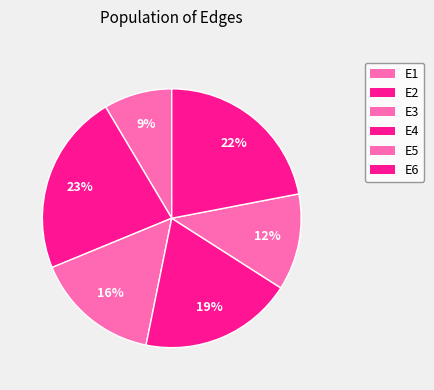

Is there a majority slice in this chart?

No